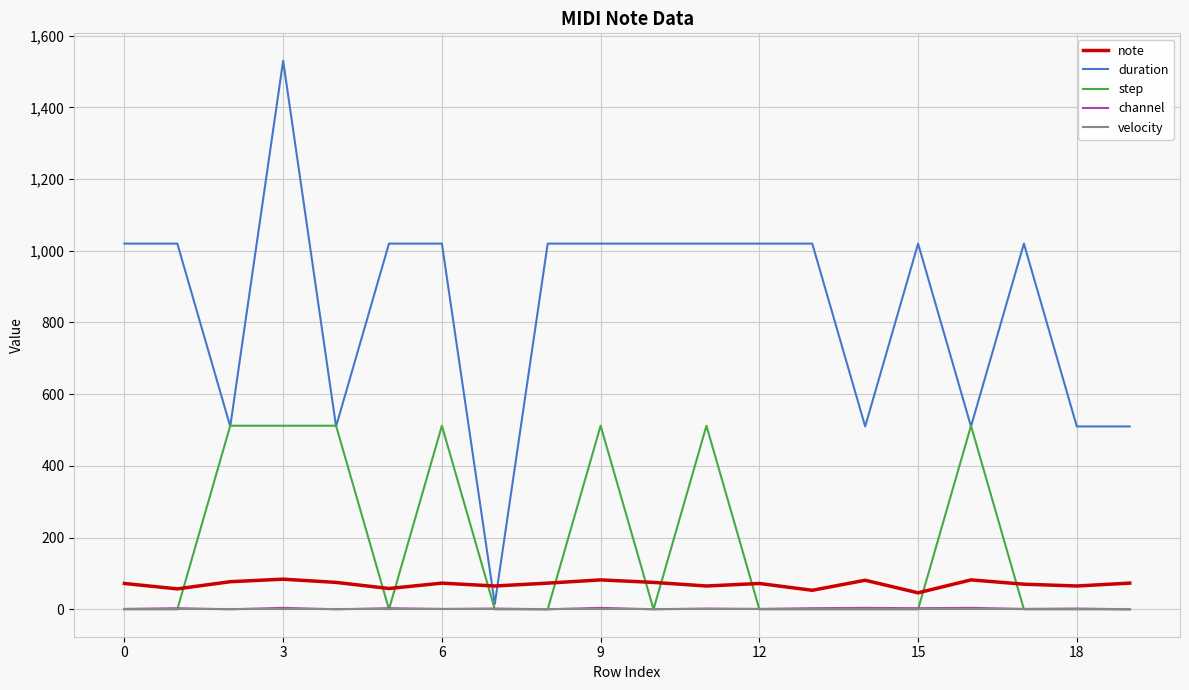

Which series has the widest spread of values?

duration